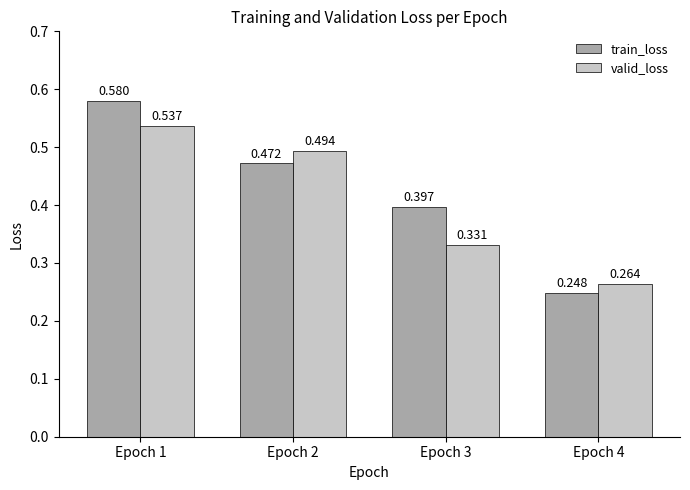

Rank the series by their average value, from lowest to highest.

valid_loss, train_loss